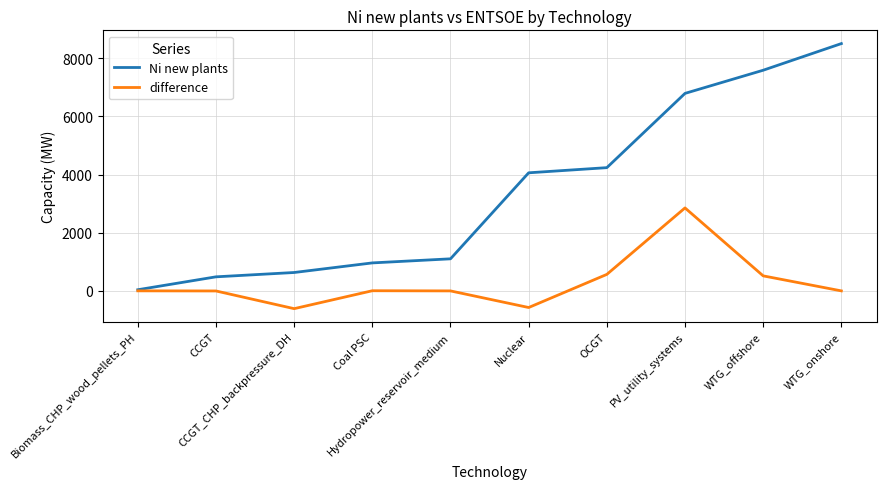

Rank the series by their average value, from lowest to highest.

difference, Ni new plants